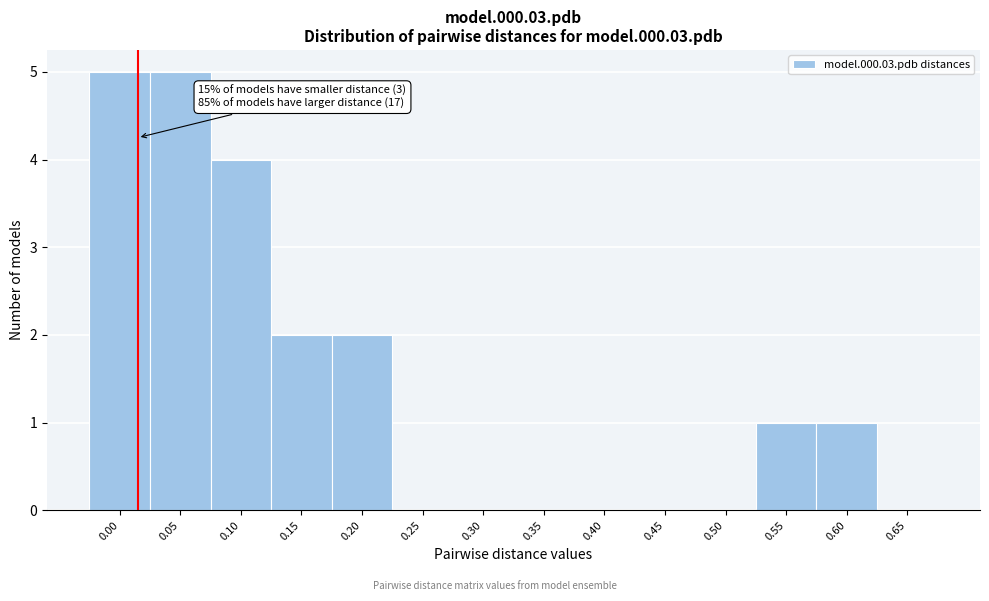

Reading right to left, list all the values displayed in this chart.

0.65=0	0.60=1	0.55=1	0.50=0	0.45=0	0.40=0	0.35=0	0.30=0	0.25=0	0.20=2	0.15=2	0.10=4	0.05=5	0.00=5